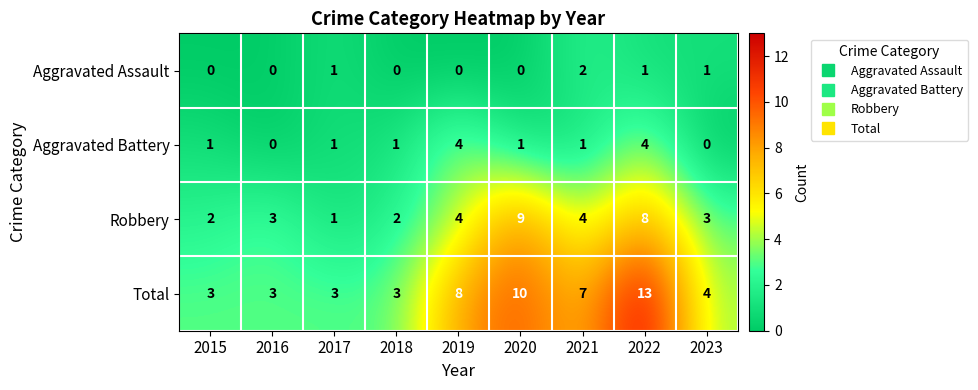

Which series has the largest total across all categories?

Total